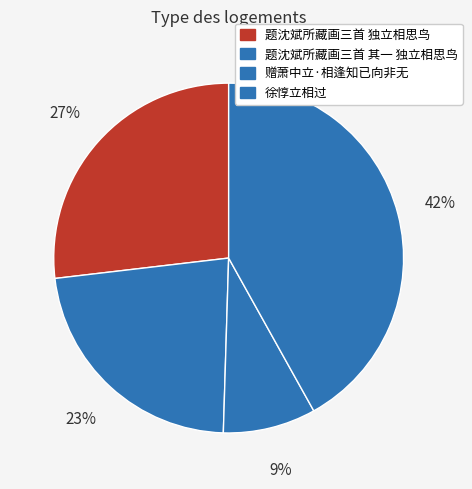

To the nearest percent, what portion does 赠萧中立·相逢知已向非无 represent?

9%